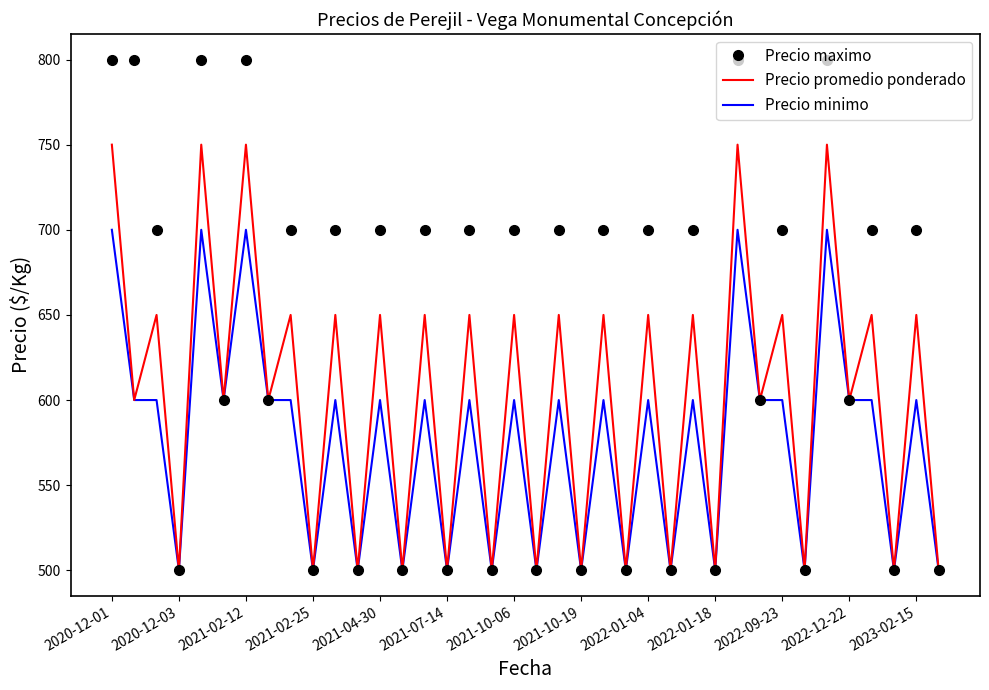

What is the highest value of the Precio maximo series?

800